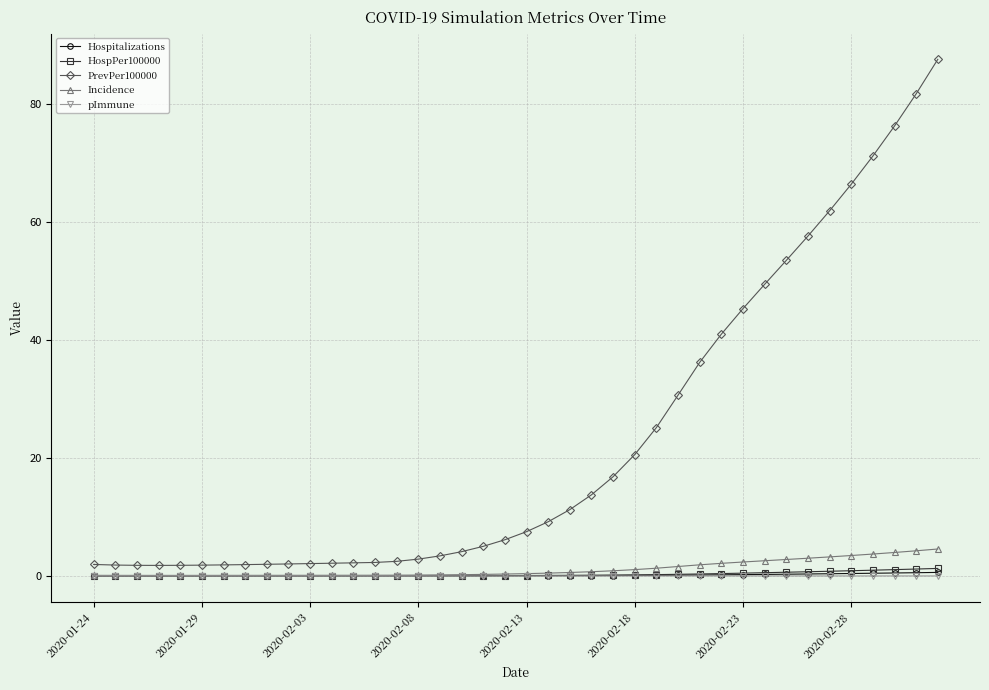

What is the maximum value for PrevPer100000?

87.5